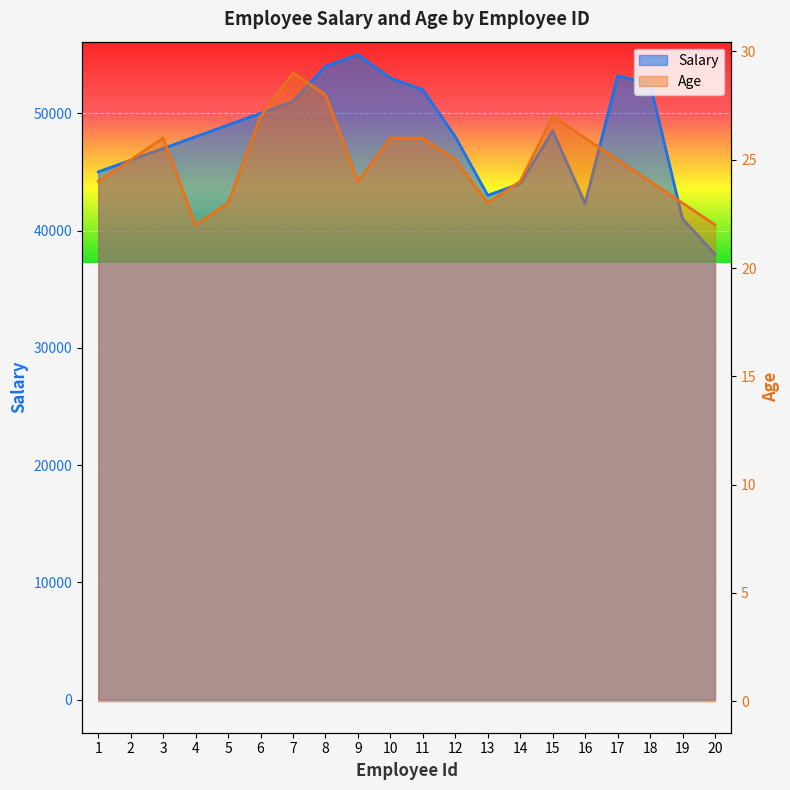

Count the number of data series in this chart.

2